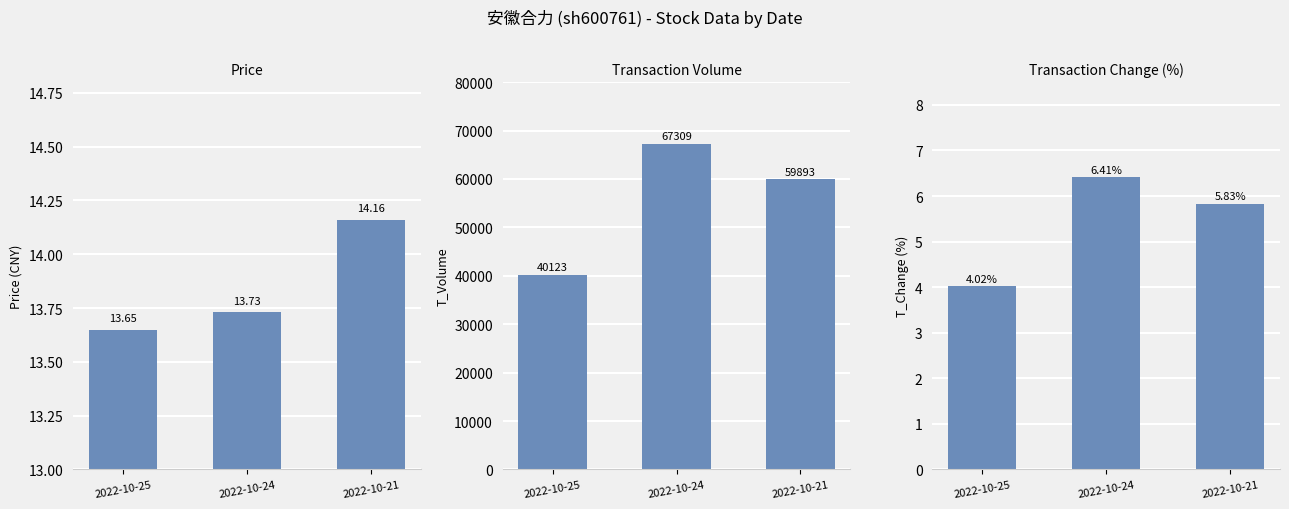

How many bars are there in total?

9